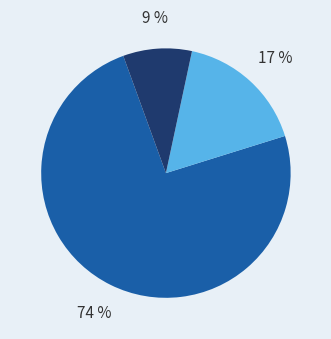

Is there any slice that represents more than half of the pie?

Yes